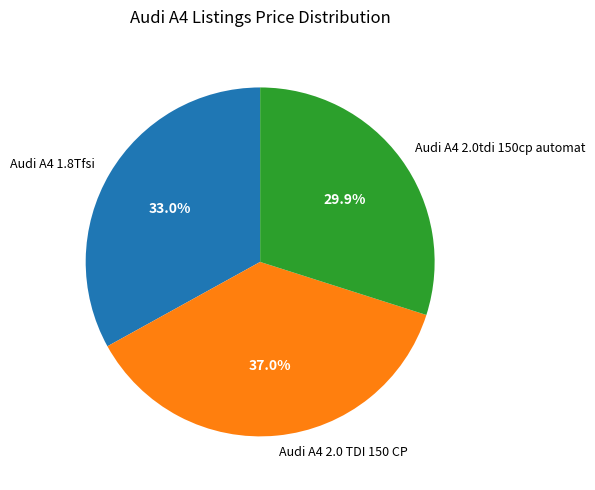

What is the total percentage of Audi A4 2.0tdi 150cp automat and Audi A4 1.8Tfsi?

63.0%